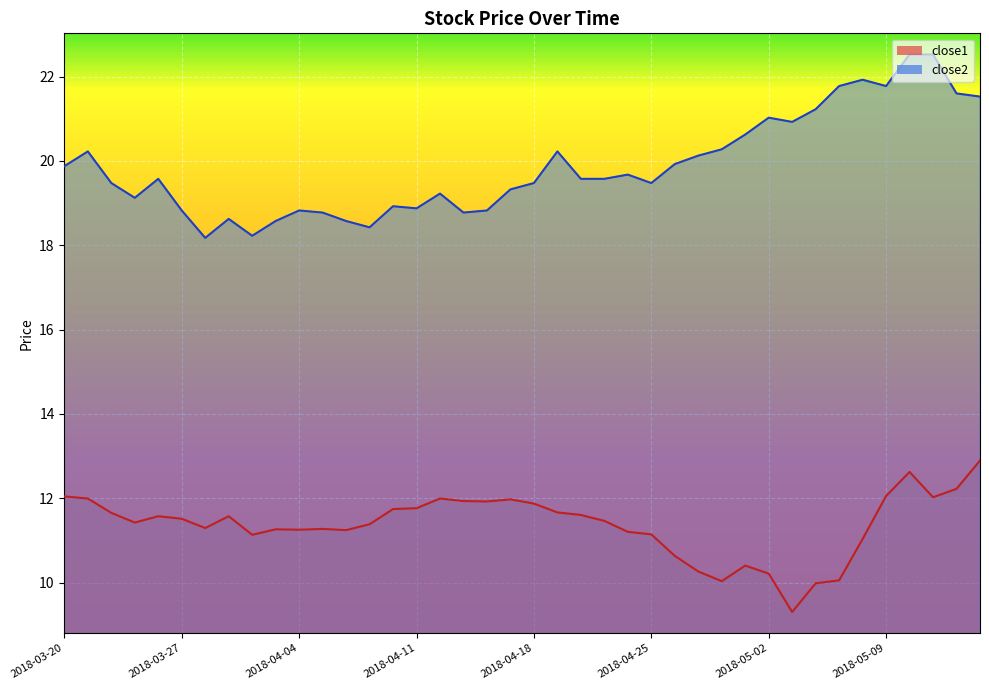

How many data points in close1 are less than 11?

8